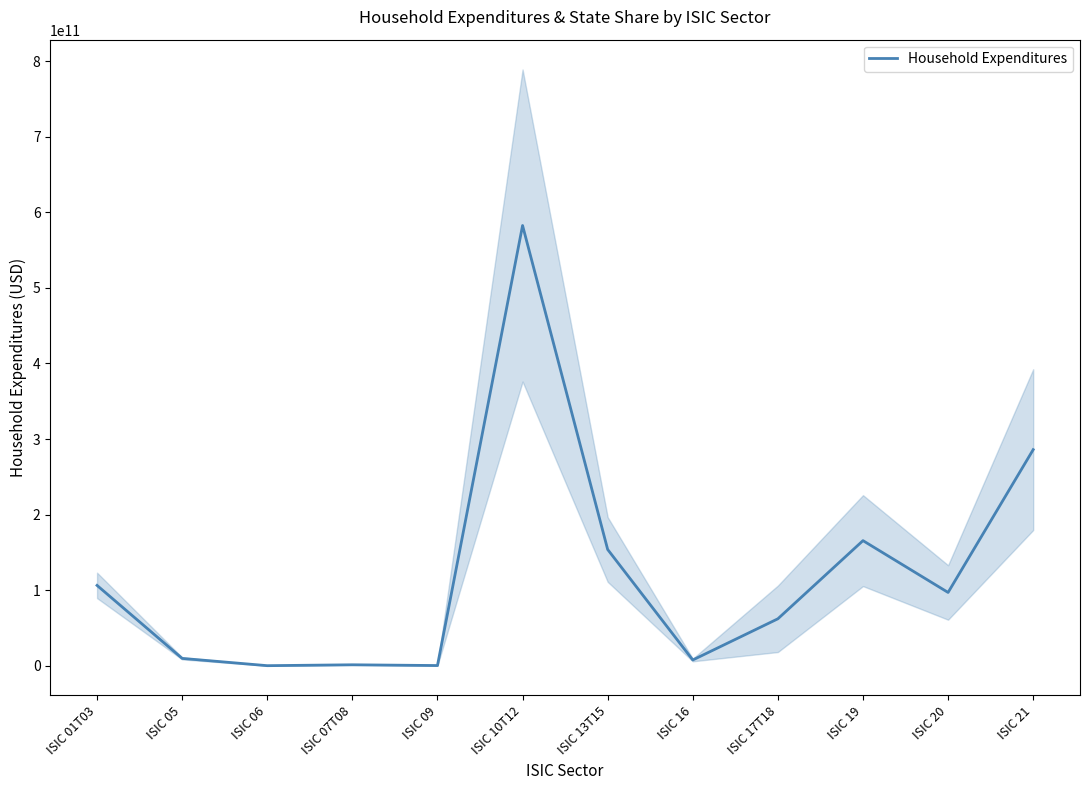

How many points are higher than both their immediate neighbors (excluding endpoints)?

3